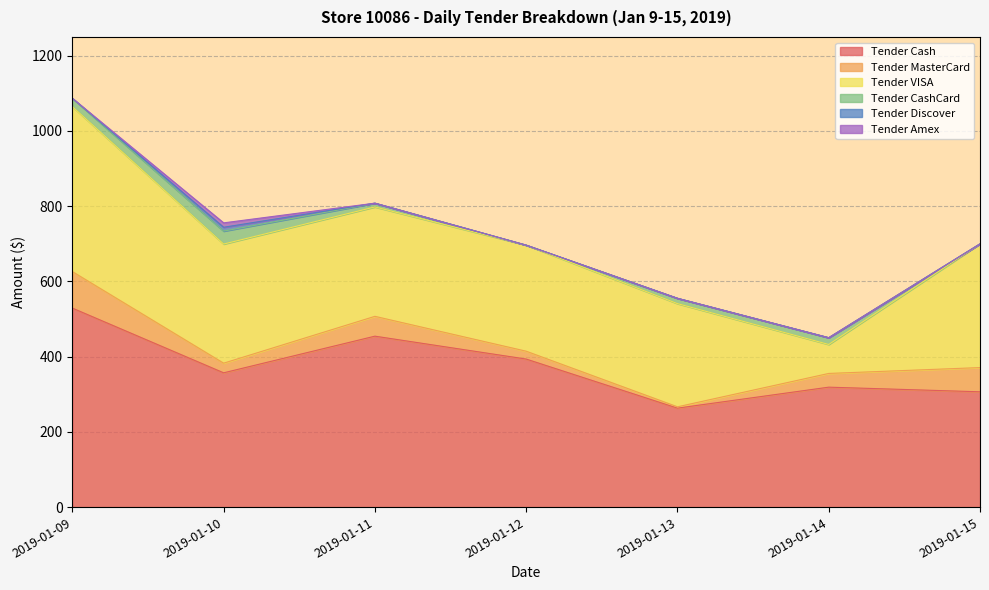

Between 2019-01-12 and 2019-01-15, which series saw the biggest shift?

Tender Cash